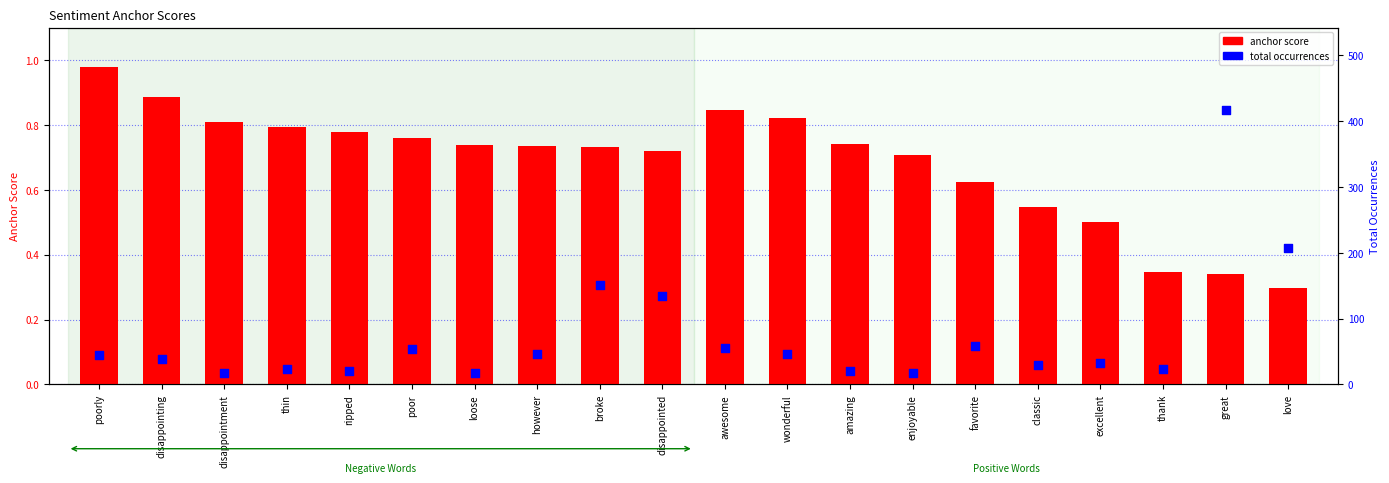

Is the value of anchor score at thin greater than the value of total occurrences at however?

No